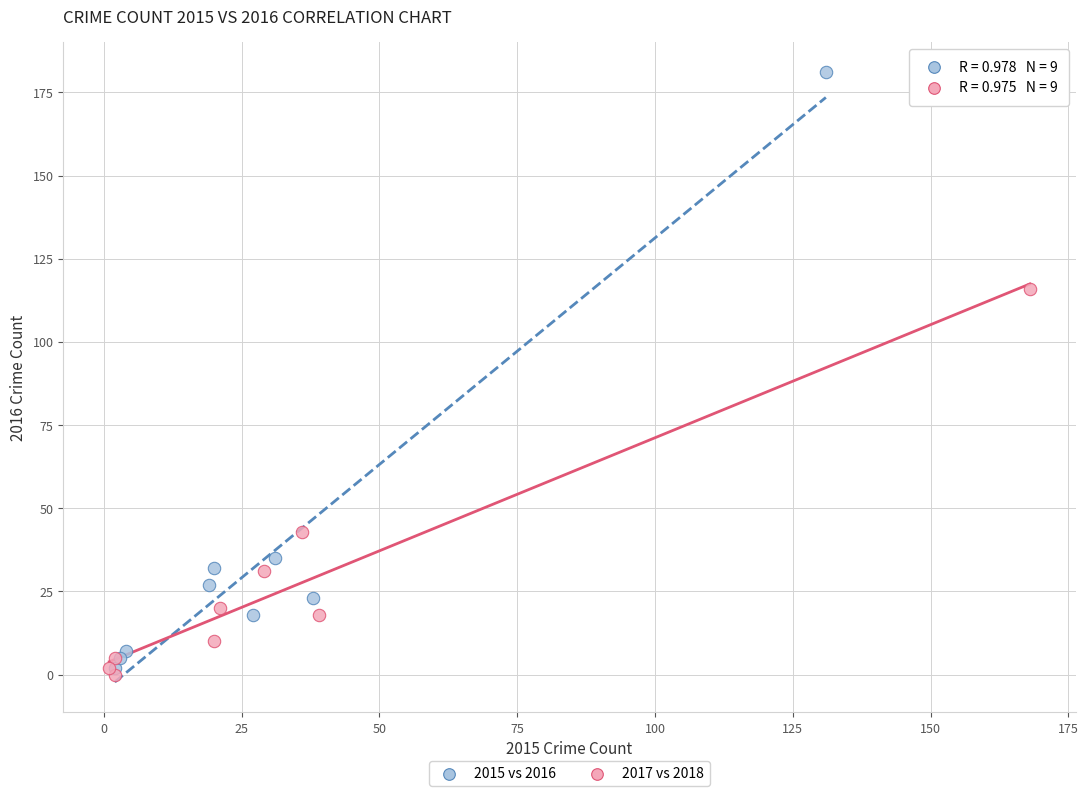

Which series reaches the maximum Y coordinate?

2015 vs 2016